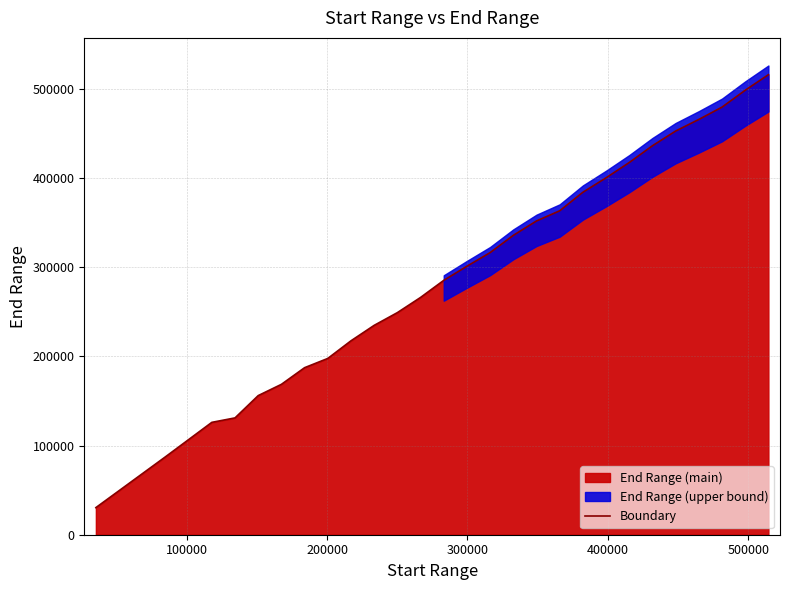

What is the minimum value for Boundary?

30397.3